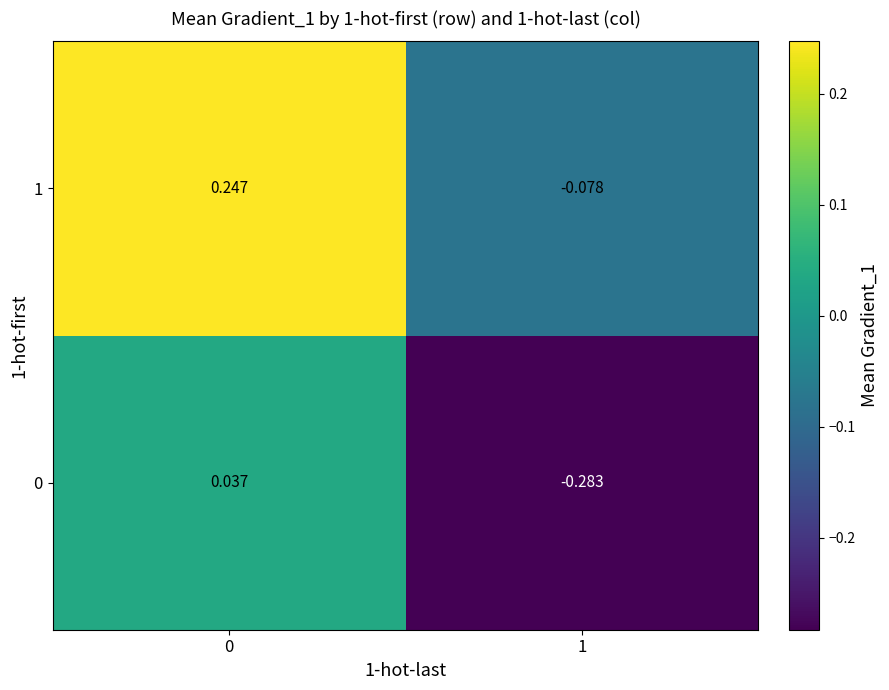

Count the number of data series in this chart.

2